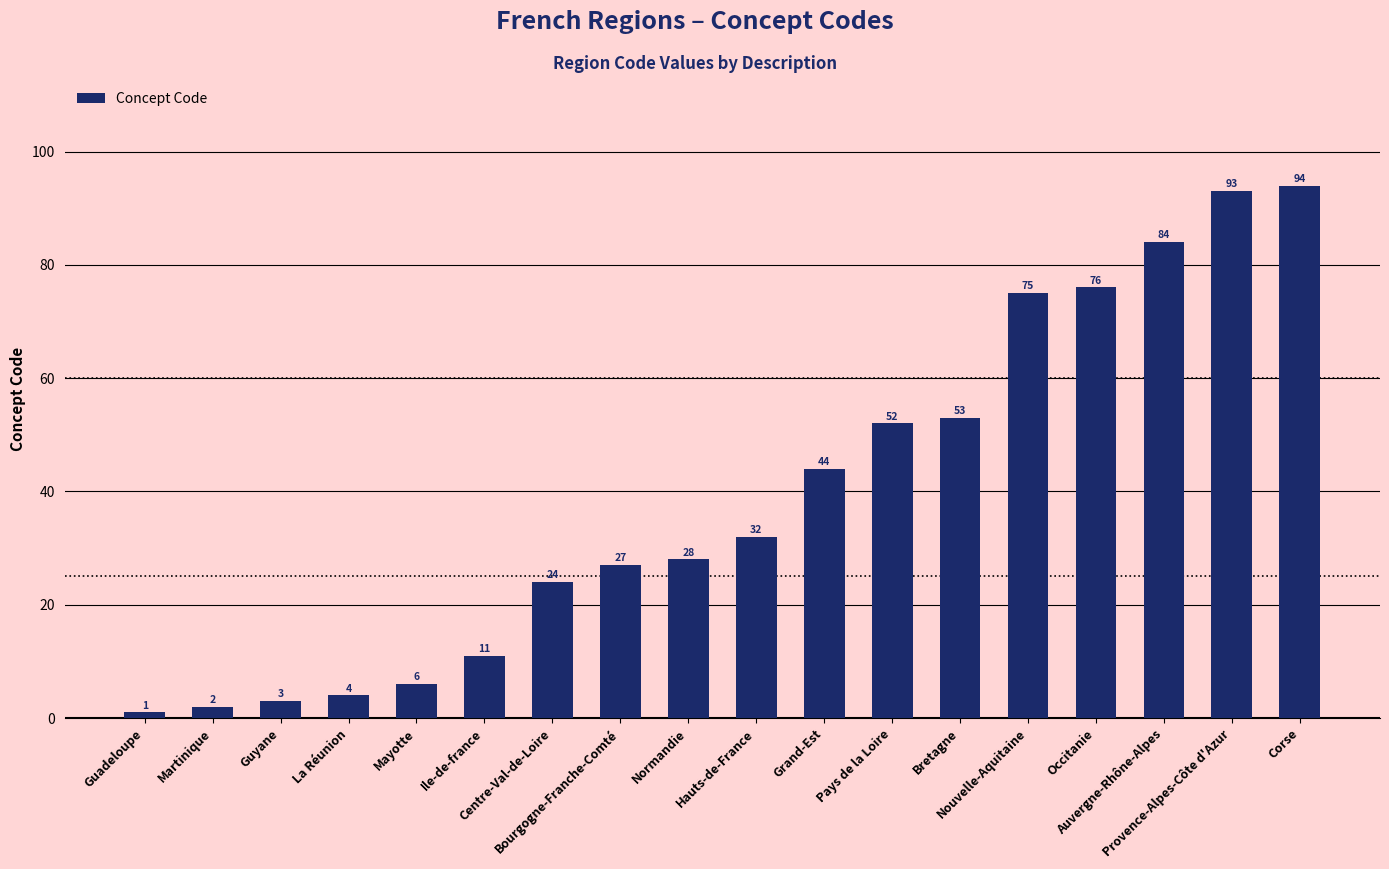

What is the sum of the values at Guyane and Occitanie?

79